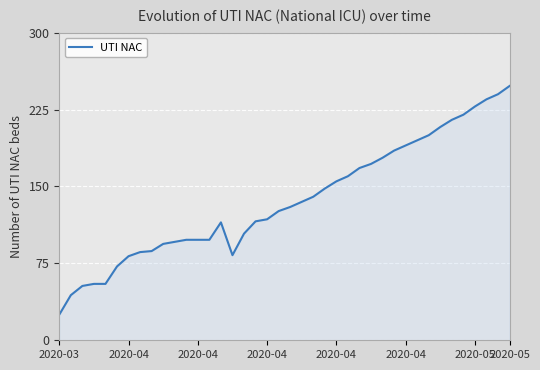

What is the difference between the maximum and minimum values?

223